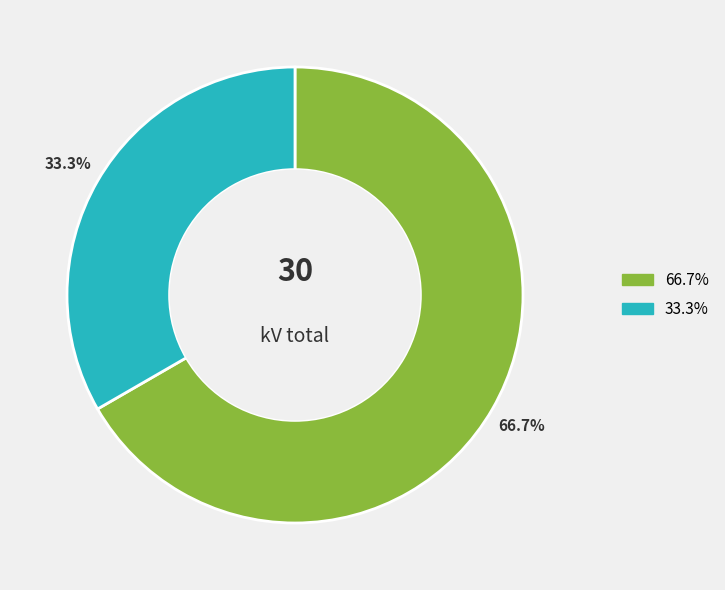

Is there a majority slice in this chart?

Yes